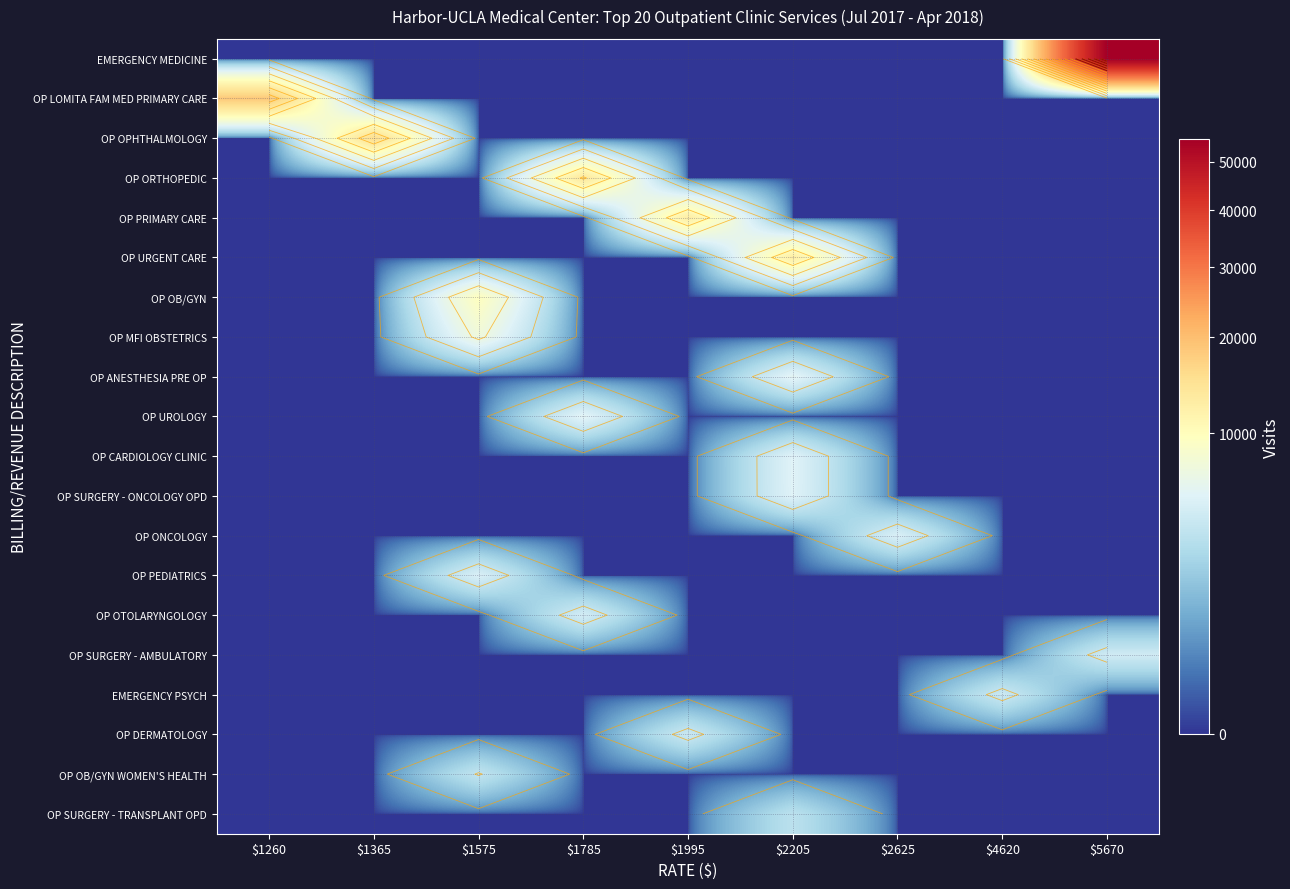

Reading left to right, what are all the values shown in this chart?

row_0: $1260=0	$1365=0	$1575=0	$1785=0	$1995=0	$2205=0	$2625=0	$4620=0	$5670=55172
row_1: $1260=18369	$1365=0	$1575=0	$1785=0	$1995=0	$2205=0	$2625=0	$4620=0	$5670=0
row_2: $1260=0	$1365=15629	$1575=0	$1785=0	$1995=0	$2205=0	$2625=0	$4620=0	$5670=0
row_3: $1260=0	$1365=0	$1575=0	$1785=13787	$1995=0	$2205=0	$2625=0	$4620=0	$5670=0
row_4: $1260=0	$1365=0	$1575=0	$1785=0	$1995=12787	$2205=0	$2625=0	$4620=0	$5670=0
row_5: $1260=0	$1365=0	$1575=0	$1785=0	$1995=0	$2205=12700	$2625=0	$4620=0	$5670=0
row_6: $1260=0	$1365=0	$1575=9712	$1785=0	$1995=0	$2205=0	$2625=0	$4620=0	$5670=0
row_7: $1260=0	$1365=0	$1575=7421	$1785=0	$1995=0	$2205=0	$2625=0	$4620=0	$5670=0
row_8: $1260=0	$1365=0	$1575=0	$1785=0	$1995=0	$2205=6053	$2625=0	$4620=0	$5670=0
row_9: $1260=0	$1365=0	$1575=0	$1785=5950	$1995=0	$2205=0	$2625=0	$4620=0	$5670=0
row_10: $1260=0	$1365=0	$1575=0	$1785=0	$1995=0	$2205=5648	$2625=0	$4620=0	$5670=0
row_11: $1260=0	$1365=0	$1575=0	$1785=0	$1995=0	$2205=5633	$2625=0	$4620=0	$5670=0
row_12: $1260=0	$1365=0	$1575=0	$1785=0	$1995=0	$2205=0	$2625=5252	$4620=0	$5670=0
row_13: $1260=0	$1365=0	$1575=5243	$1785=0	$1995=0	$2205=0	$2625=0	$4620=0	$5670=0
row_14: $1260=0	$1365=0	$1575=0	$1785=4818	$1995=0	$2205=0	$2625=0	$4620=0	$5670=0
row_15: $1260=0	$1365=0	$1575=0	$1785=0	$1995=0	$2205=0	$2625=0	$4620=0	$5670=4570
row_16: $1260=0	$1365=0	$1575=0	$1785=0	$1995=0	$2205=0	$2625=0	$4620=4383	$5670=0
row_17: $1260=0	$1365=0	$1575=0	$1785=0	$1995=4375	$2205=0	$2625=0	$4620=0	$5670=0
row_18: $1260=0	$1365=0	$1575=3855	$1785=0	$1995=0	$2205=0	$2625=0	$4620=0	$5670=0
row_19: $1260=0	$1365=0	$1575=0	$1785=0	$1995=0	$2205=3521	$2625=0	$4620=0	$5670=0